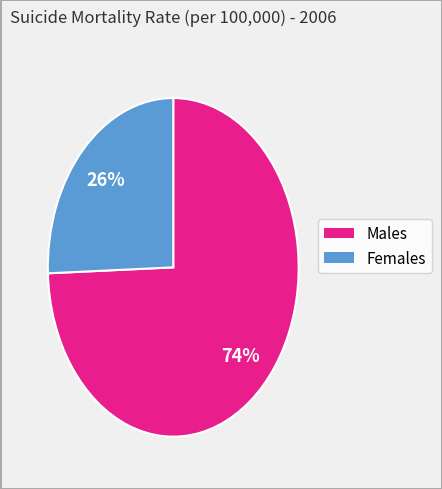

To the nearest percent, what is the average slice percentage?

50%